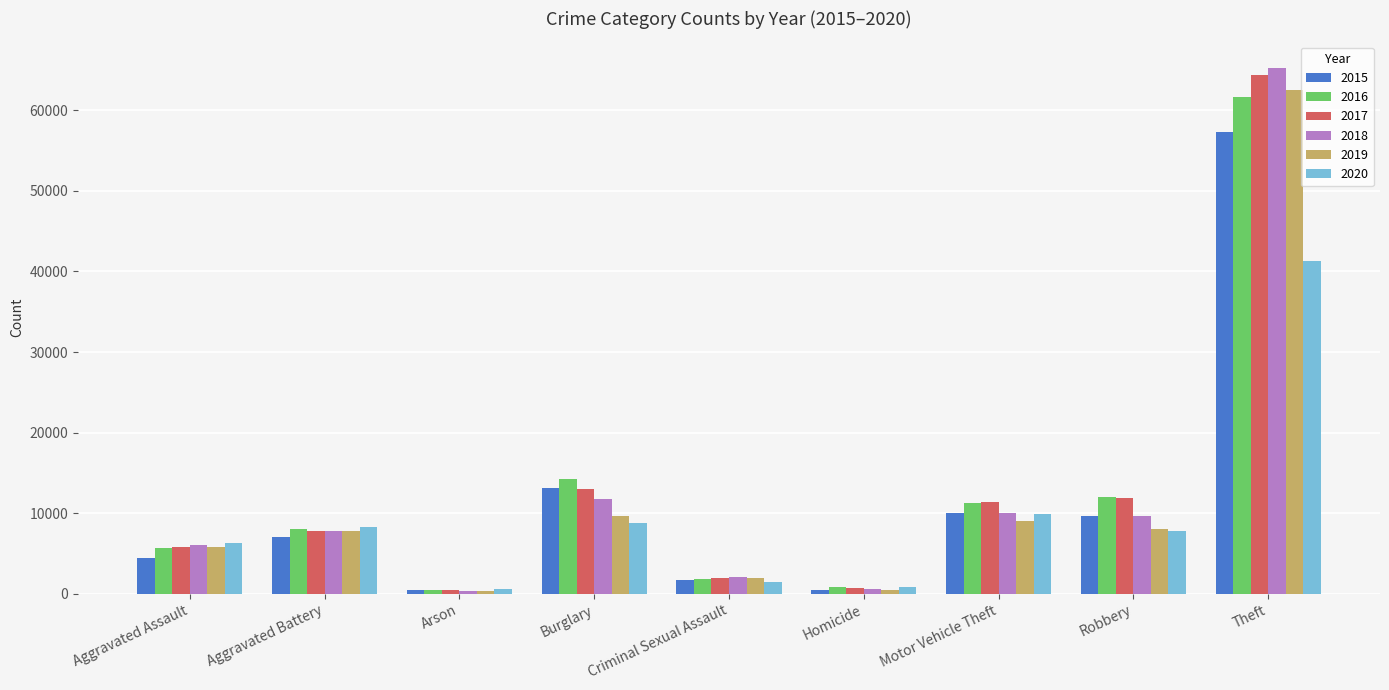

Is the value of 2019 at Aggravated Battery greater than the value of 2017 at Motor Vehicle Theft?

No